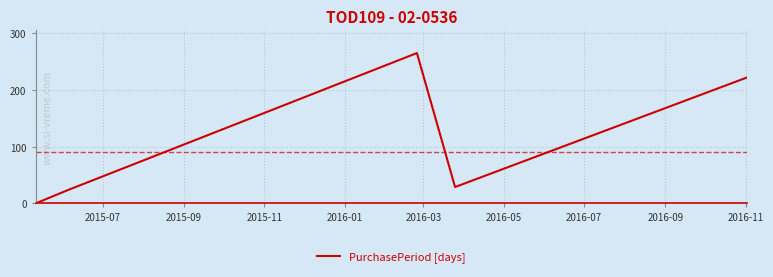

What is the maximum value shown in the chart?

265